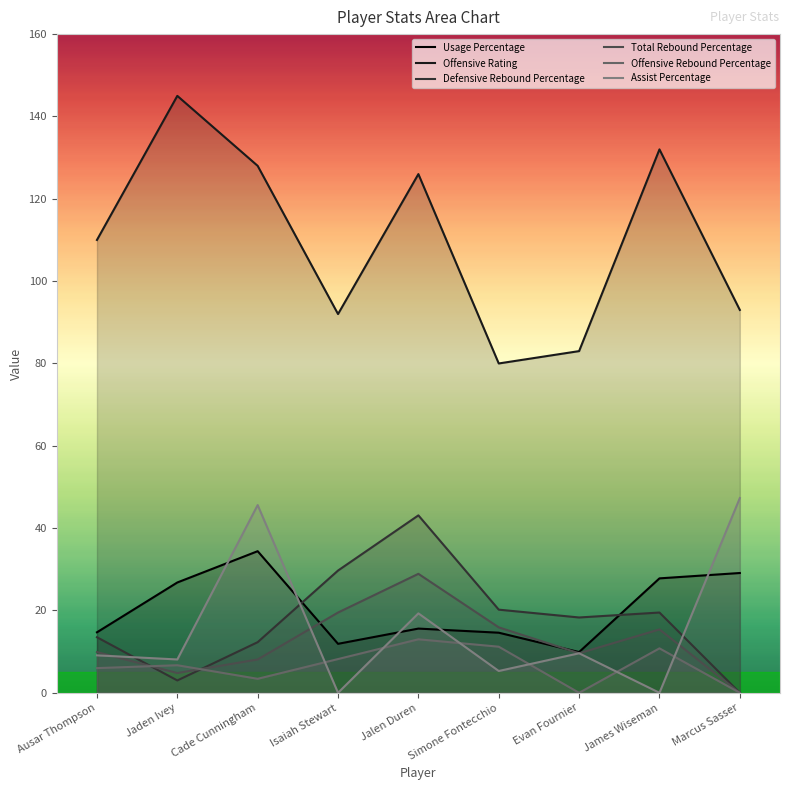

Which series has the widest spread of values?

Offensive Rating